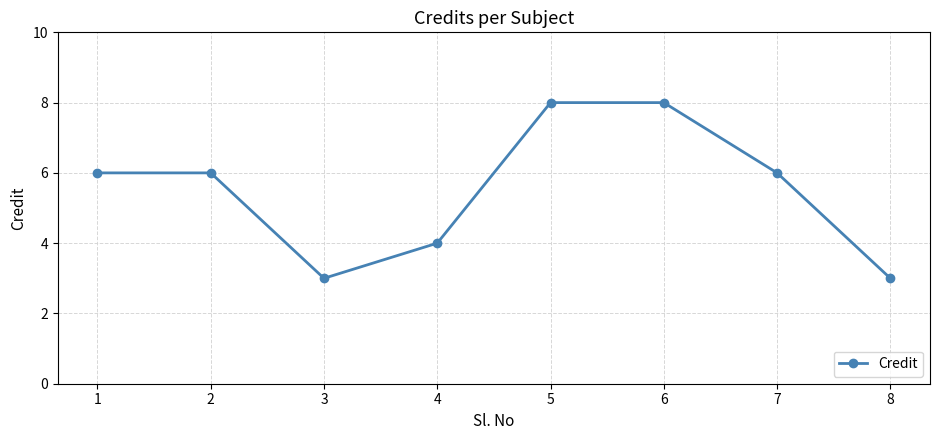

What is the change in value from 1 to 3?

-3